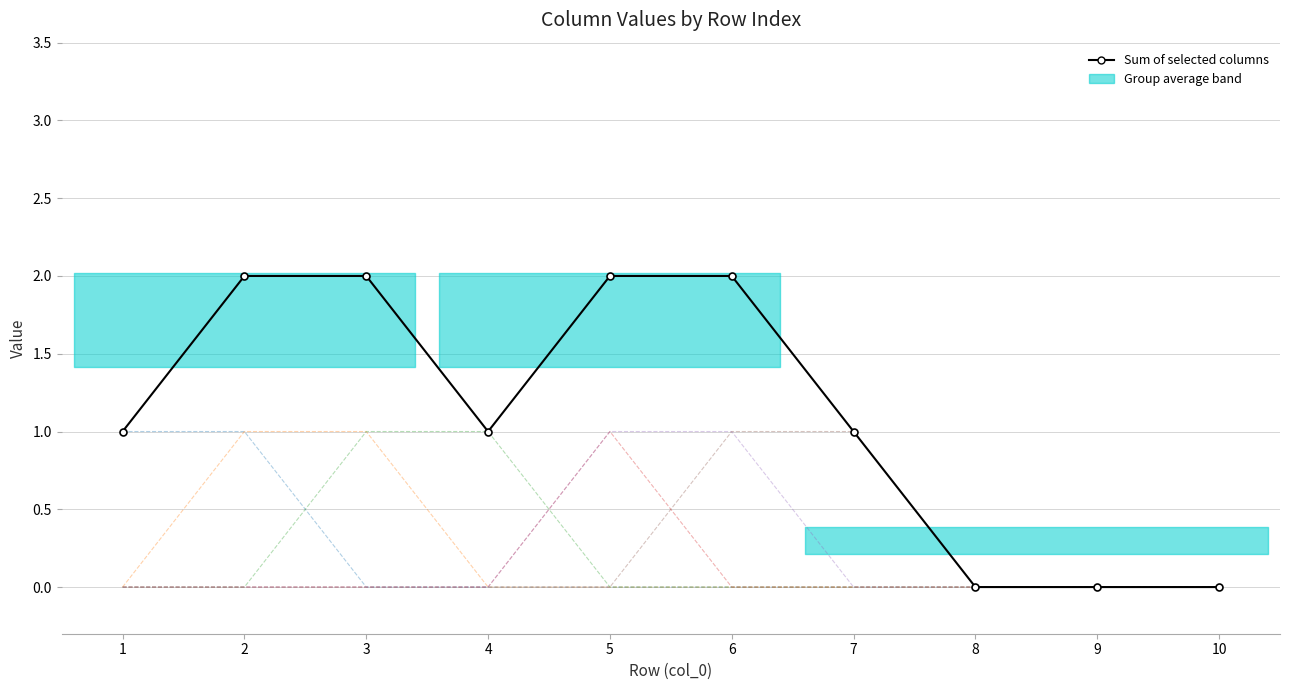

Which has a higher value, 7 or 10?

7